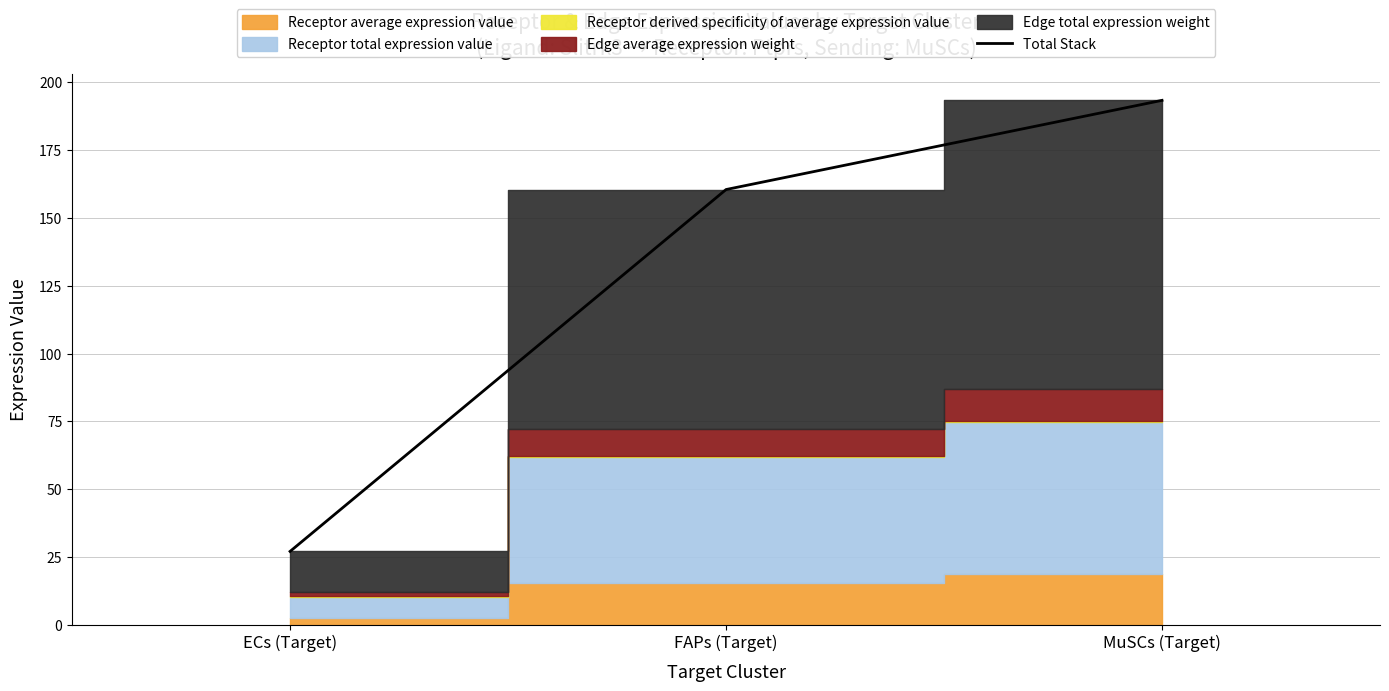

The value at ECs (Target) is 18.5. True or false?

False